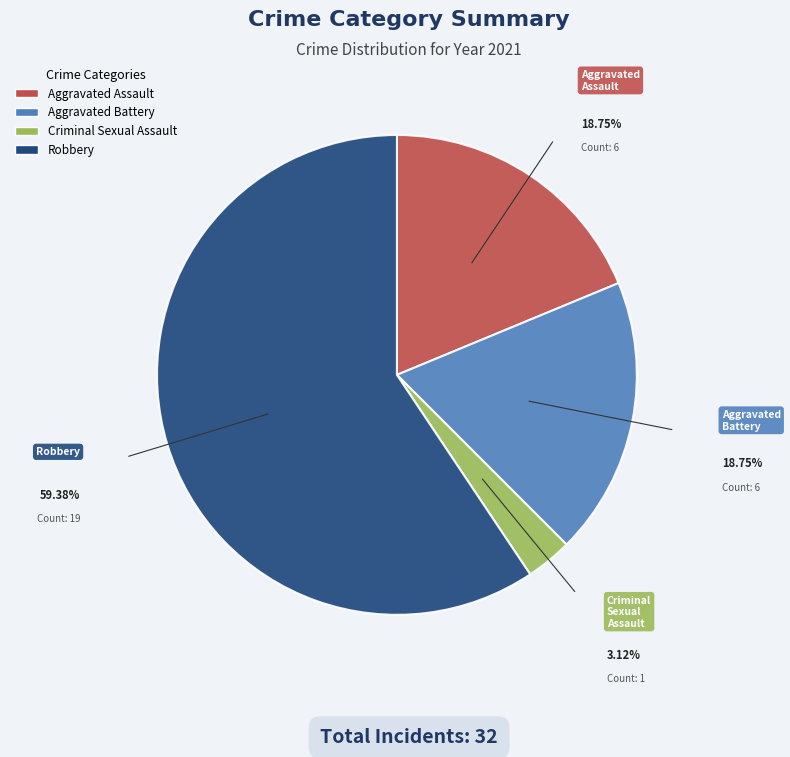

Approximately how many times larger is the value at Aggravated Assault compared to Robbery?

0.3